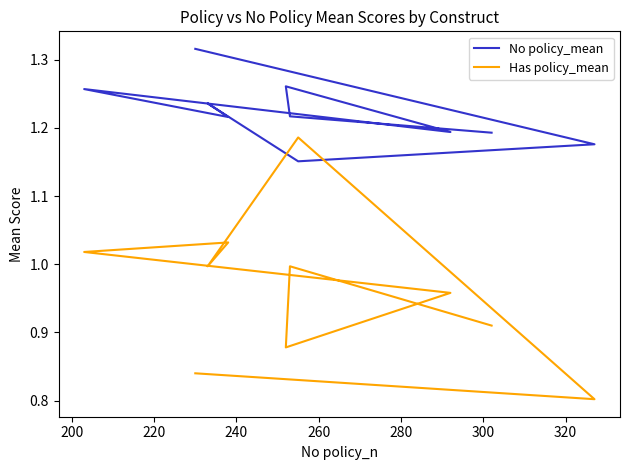

True or false: No policy_mean has more than 1 interior local peaks.

True